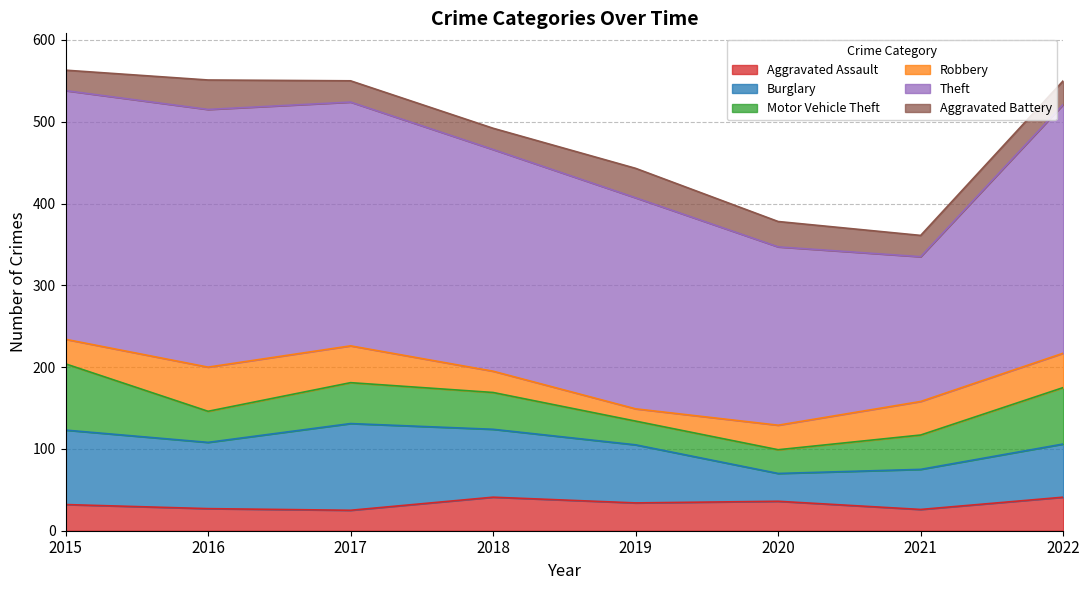

Reading right to left, what are all the values shown in this chart?

Aggravated Assault: 41	26	36	34	41	25	27	32
Burglary: 65	49	34	71	83	106	81	91
Motor Vehicle Theft: 69	42	29	29	45	50	38	81
Robbery: 42	41	30	15	26	45	54	30
Theft: 304	177	218	258	271	298	315	304
Aggravated Battery: 29	26	31	36	26	26	36	25